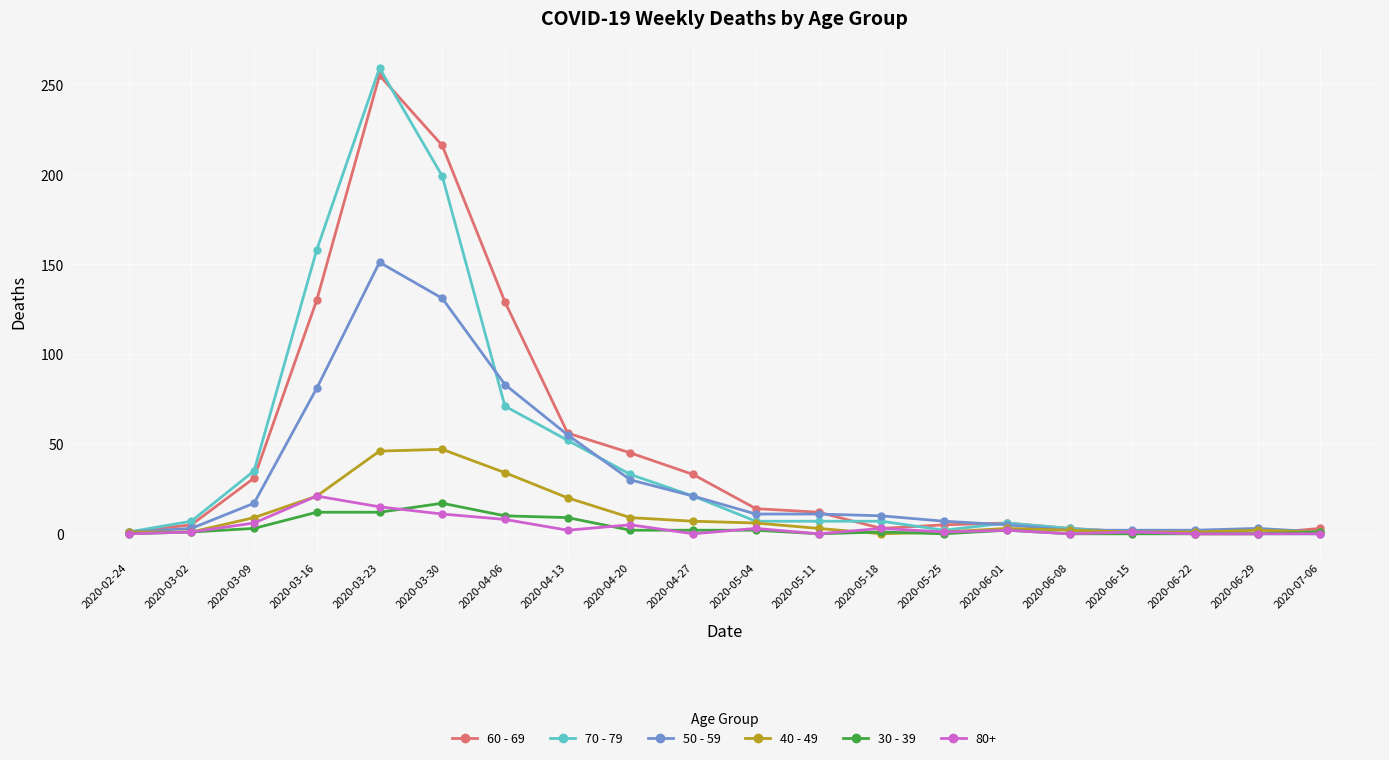

What position from the right is 2020-04-13?

13